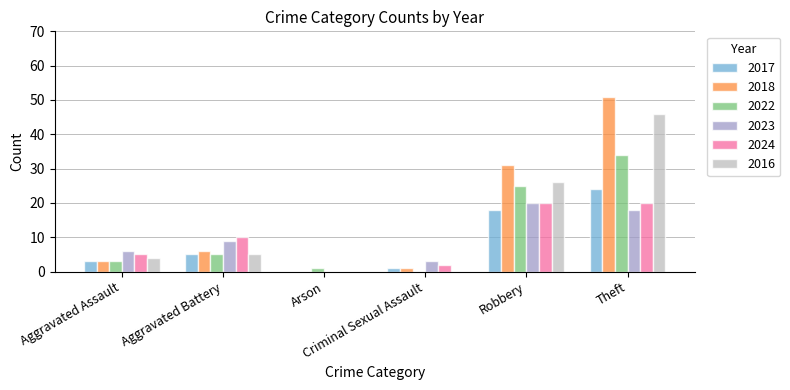

What is the greatest value displayed?

51